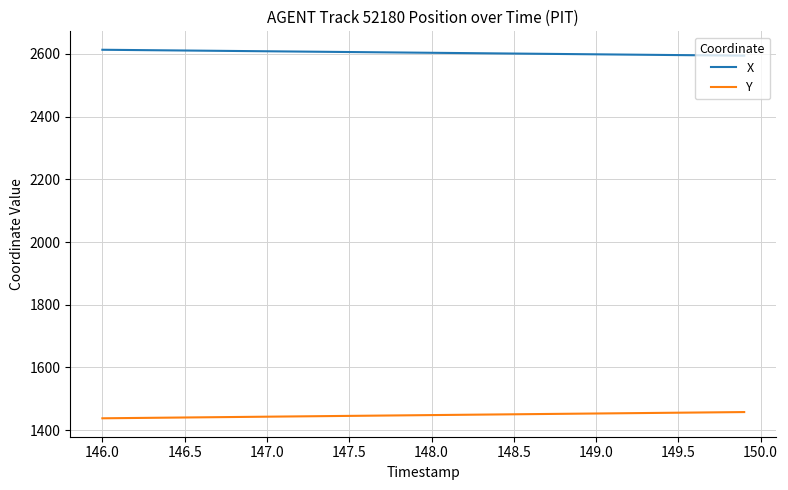

What is the difference between the second highest and minimum values in the Y series?

19.4